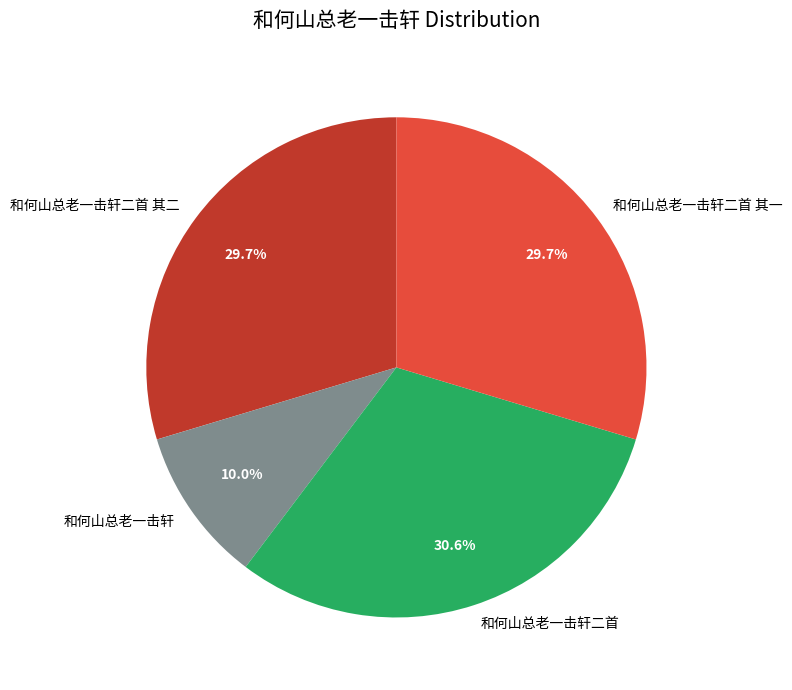

Is there a majority slice in this chart?

No